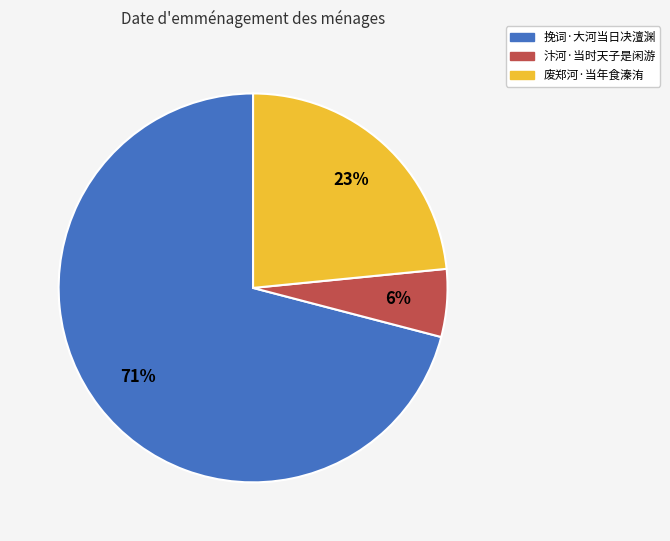

Is it true that 废郑河·当年食溱洧 is 18% of the pie?

False